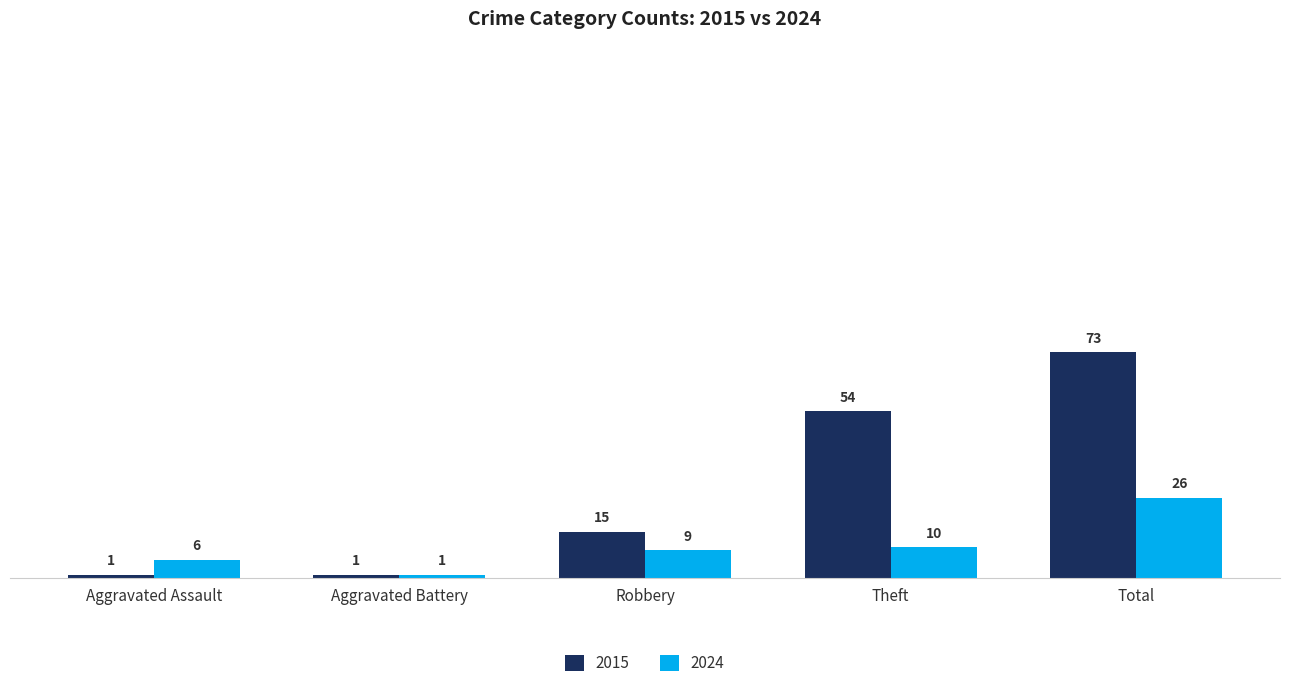

Which series has the largest range (max minus min)?

2015